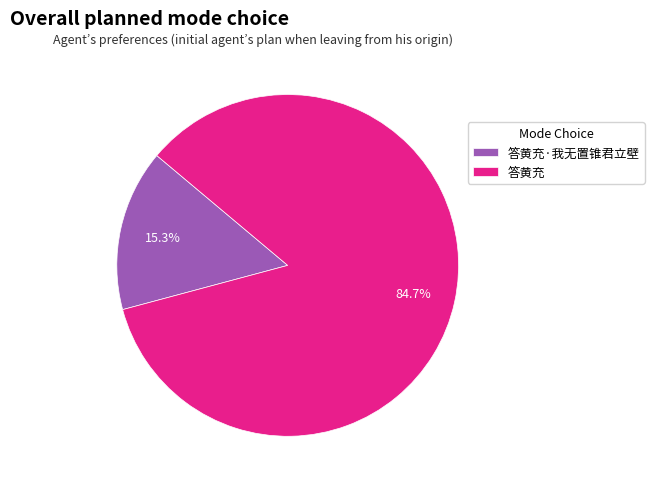

Rank the categories by value from highest to lowest.

答黄充, 答黄充·我无置锥君立壁